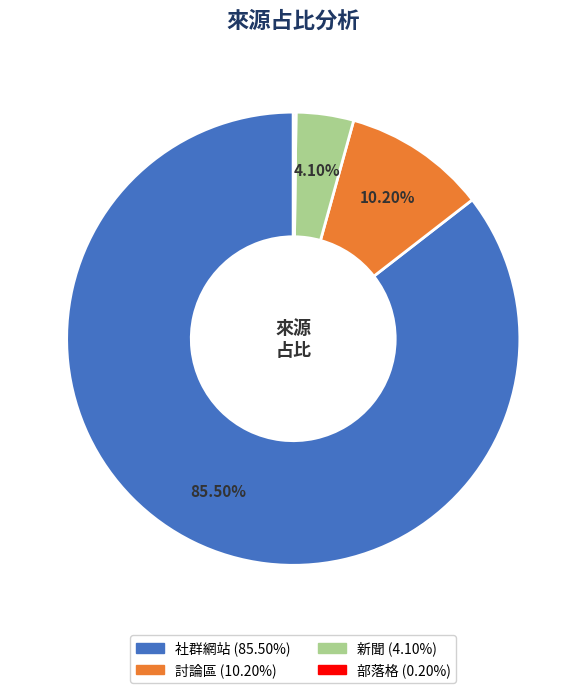

Is there any slice that represents more than half of the pie?

Yes